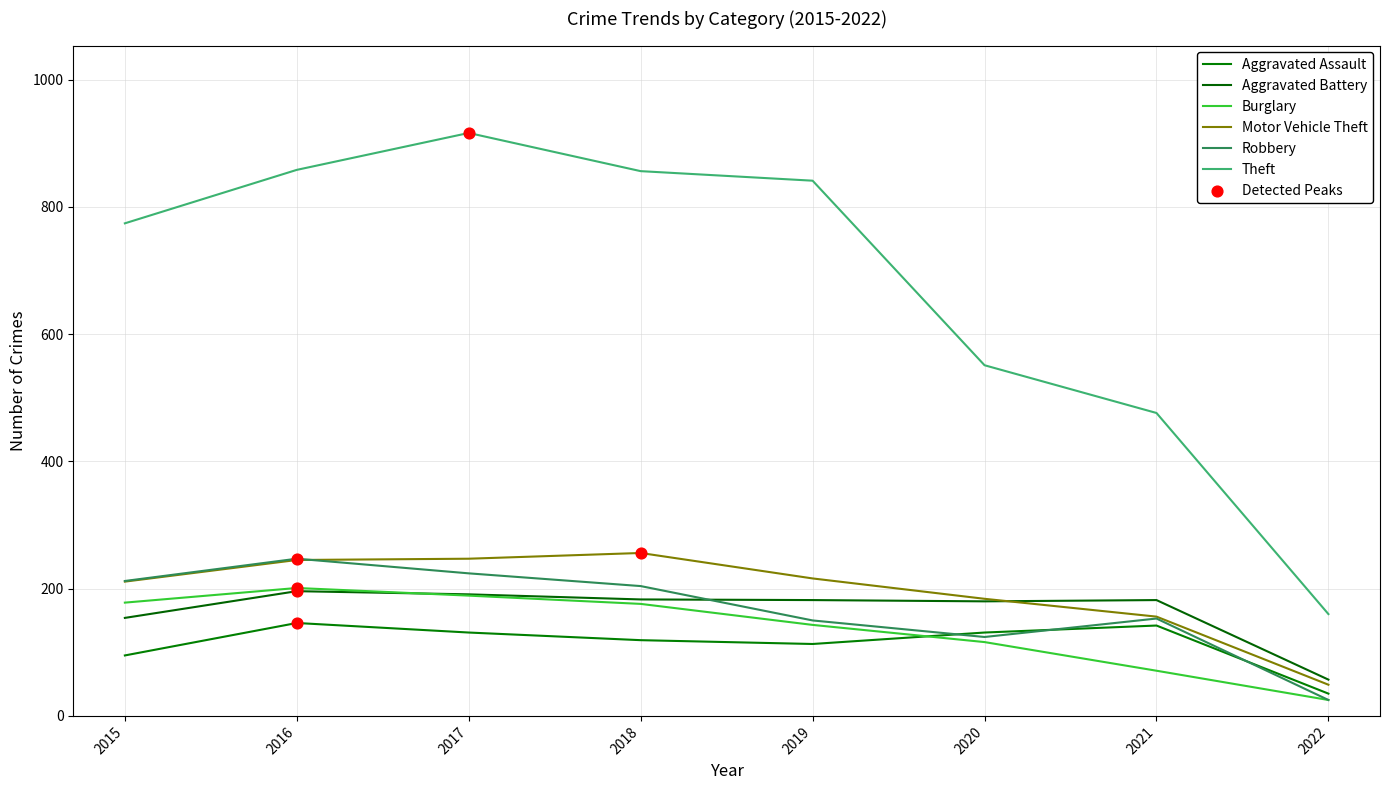

At how many categories does at least one series exceed 273?

7